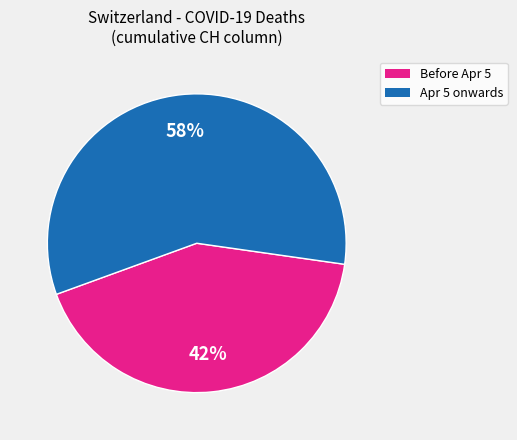

To the nearest percent, what is the average slice percentage?

50%